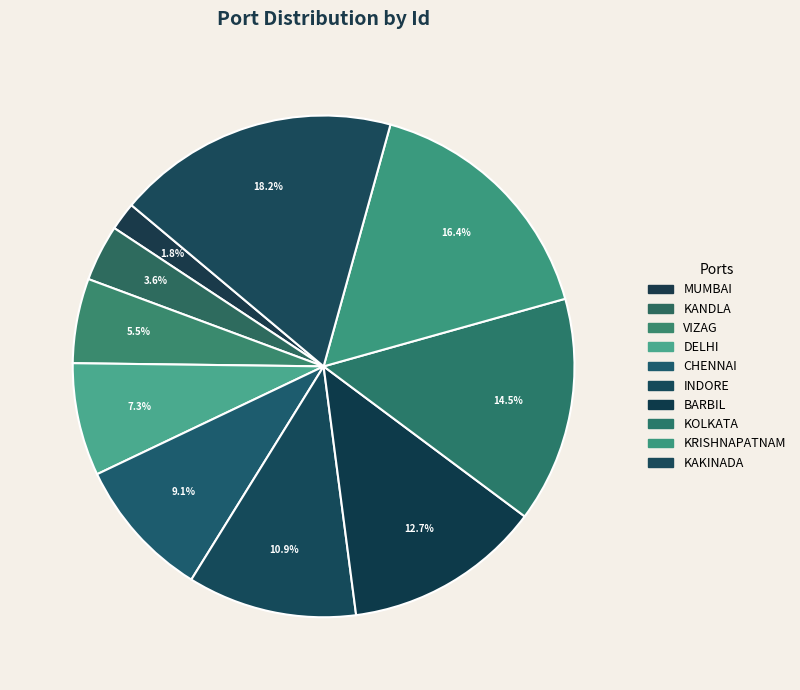

Is it true that KOLKATA is 2% of the pie?

False